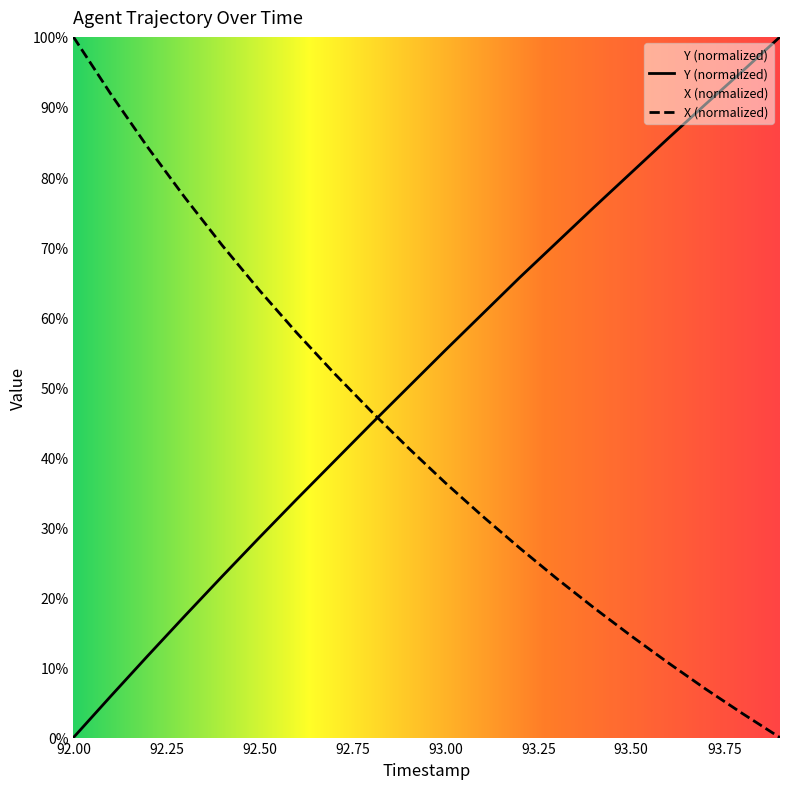

Which series has the widest spread of values?

TIMESTAMP